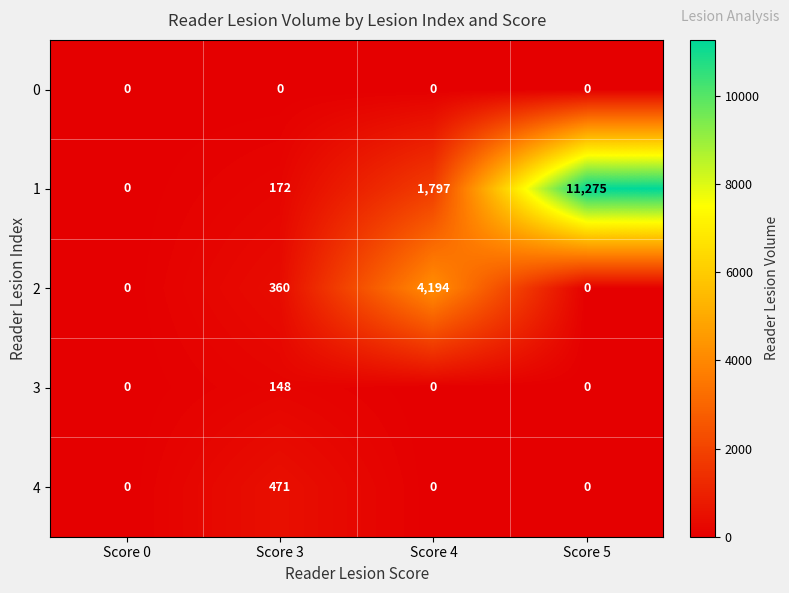

True or false: 4 has a value of 325 at Score 0.

False